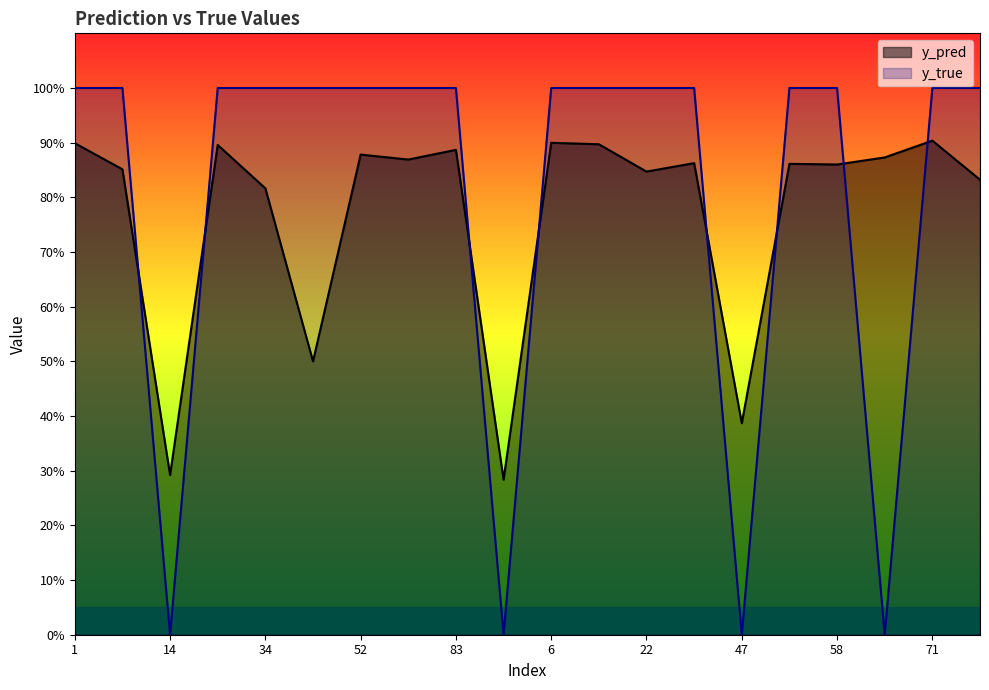

Which label corresponds to the smallest value in the chart?

14